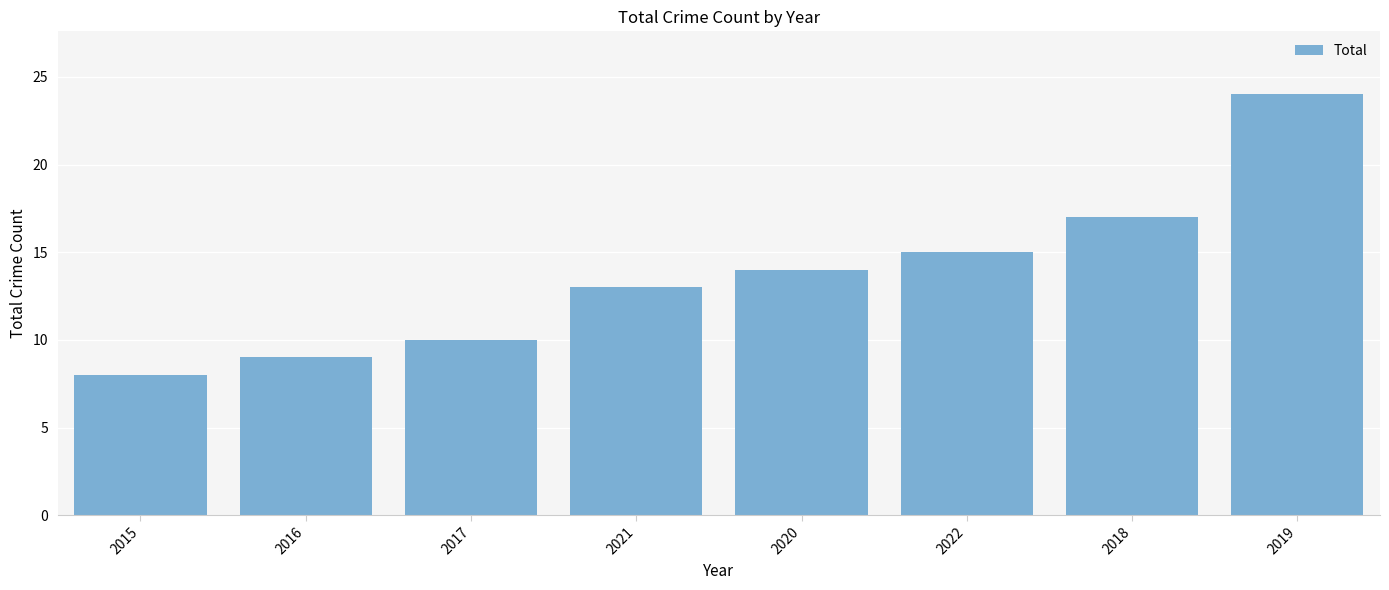

What is the sum of all values?

110